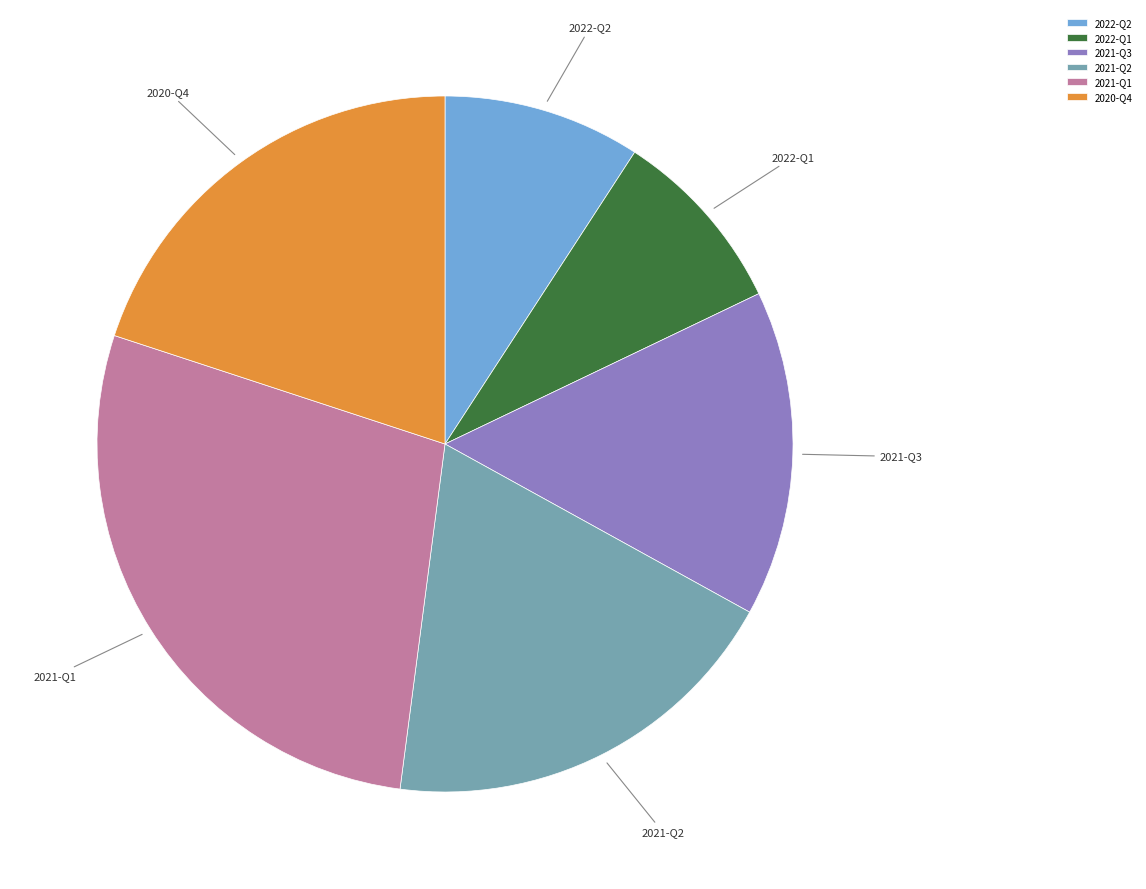

Which has a higher value, 2021-Q2 or 2020-Q4?

2020-Q4